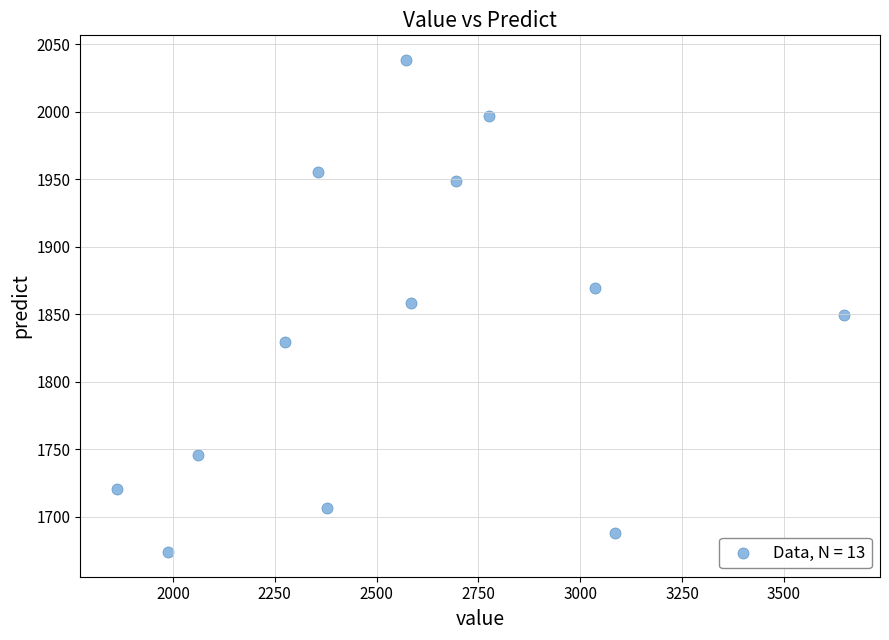

What is the range of X values (max minus min)?

1785.0